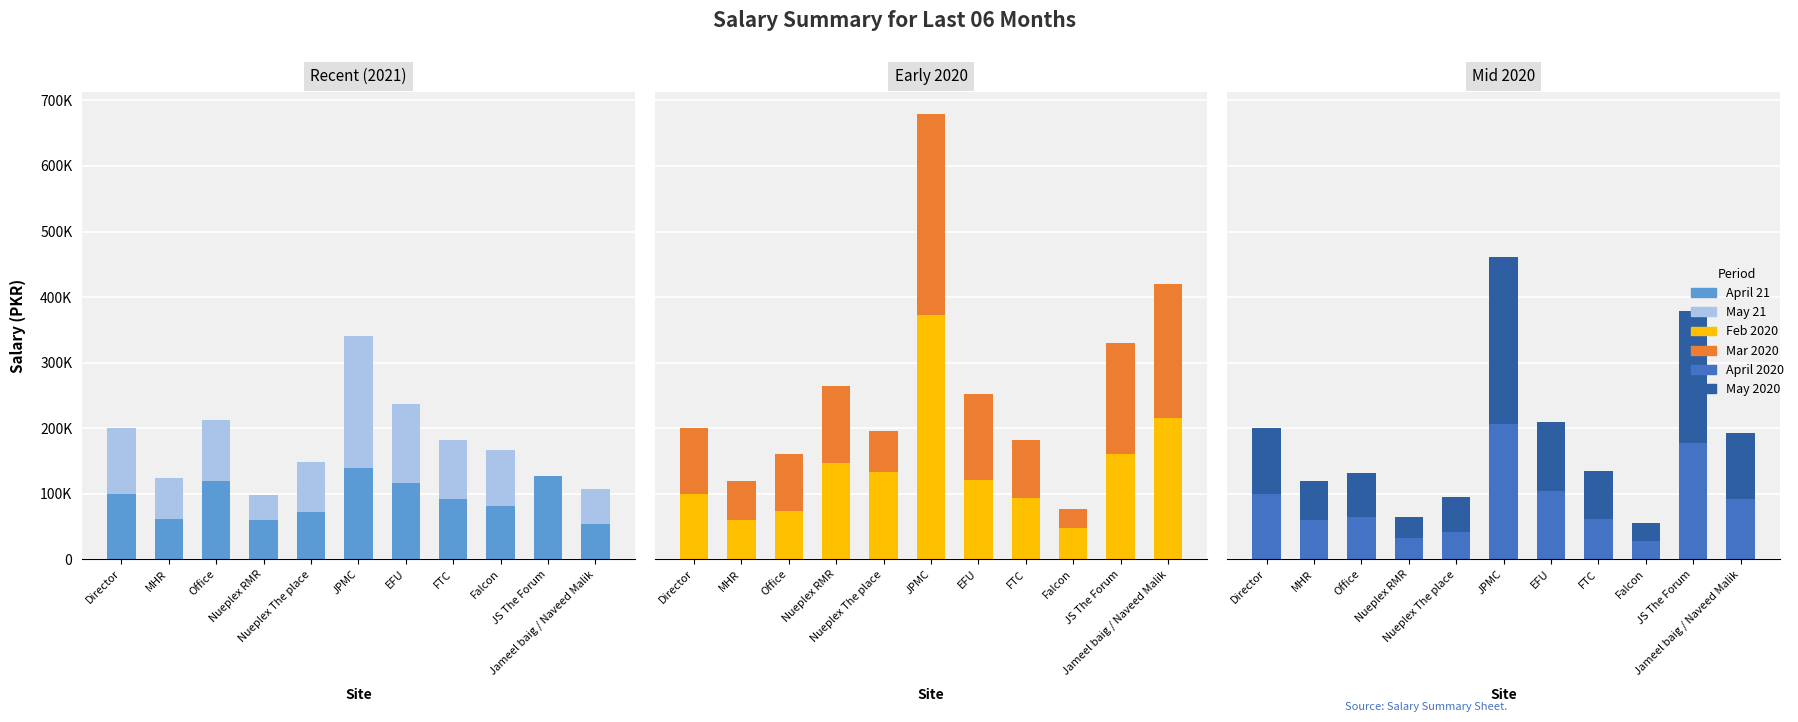

What is the average value of the April 2020 series?

87883.6